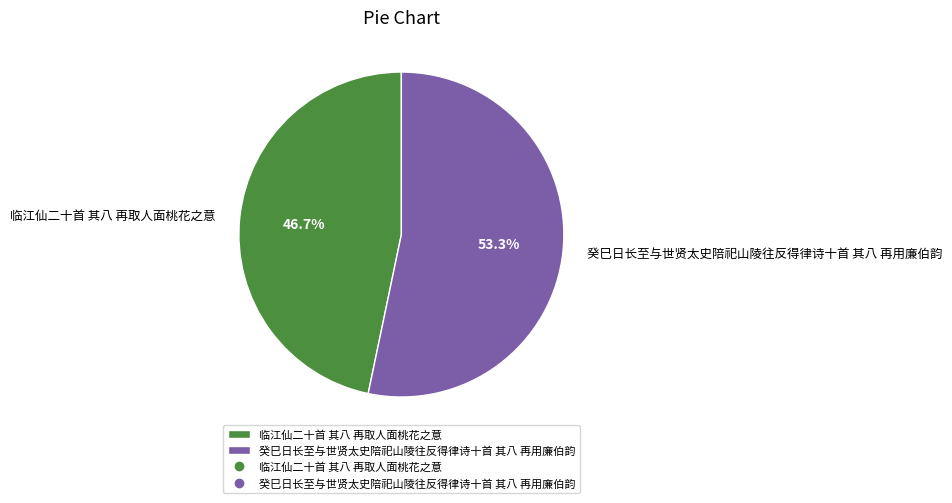

True or false: 临江仙二十首 其八 再取人面桃花之意 accounts for 47% of the total.

True